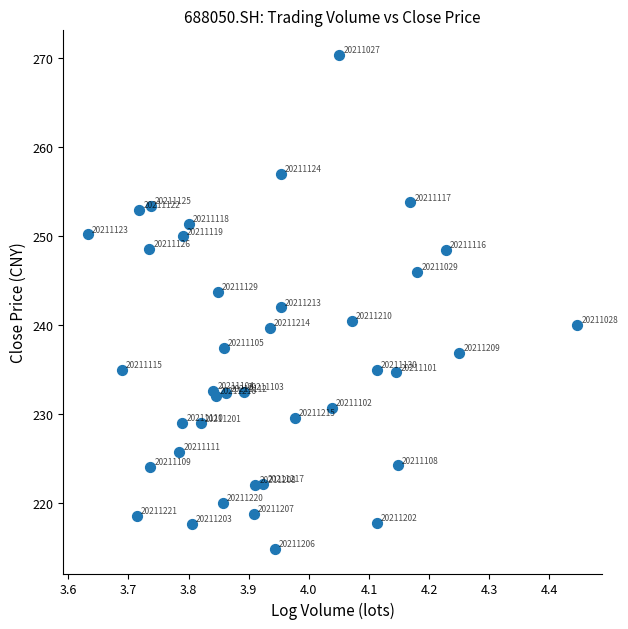

What Y value in the scatter plot is closest to 242?

242.0